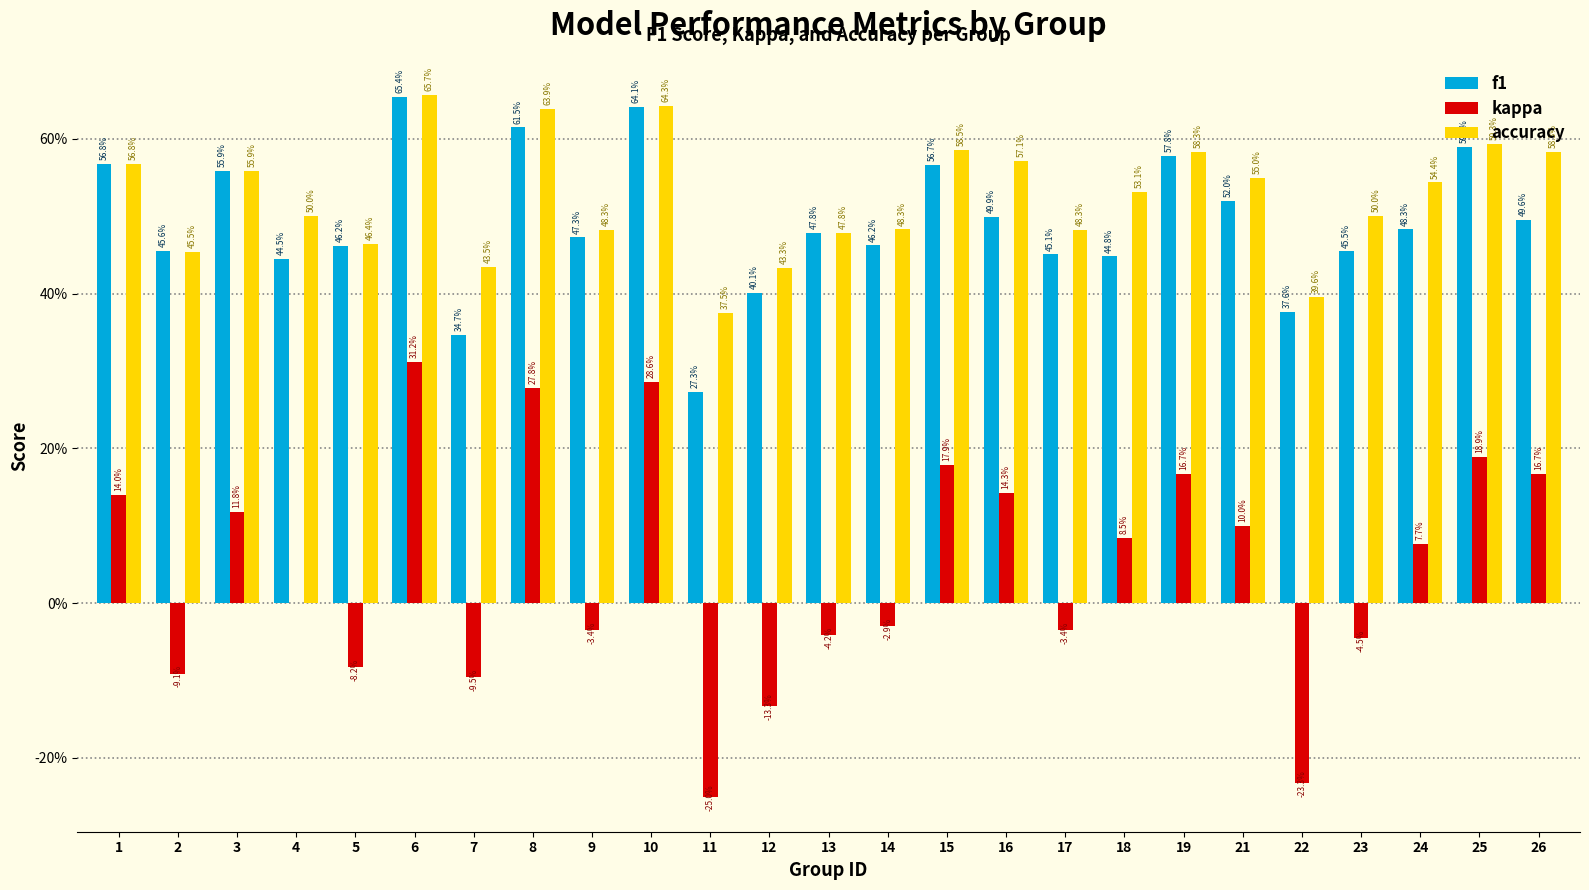

Rank the series at 3 from lowest to highest value.

kappa, f1, accuracy